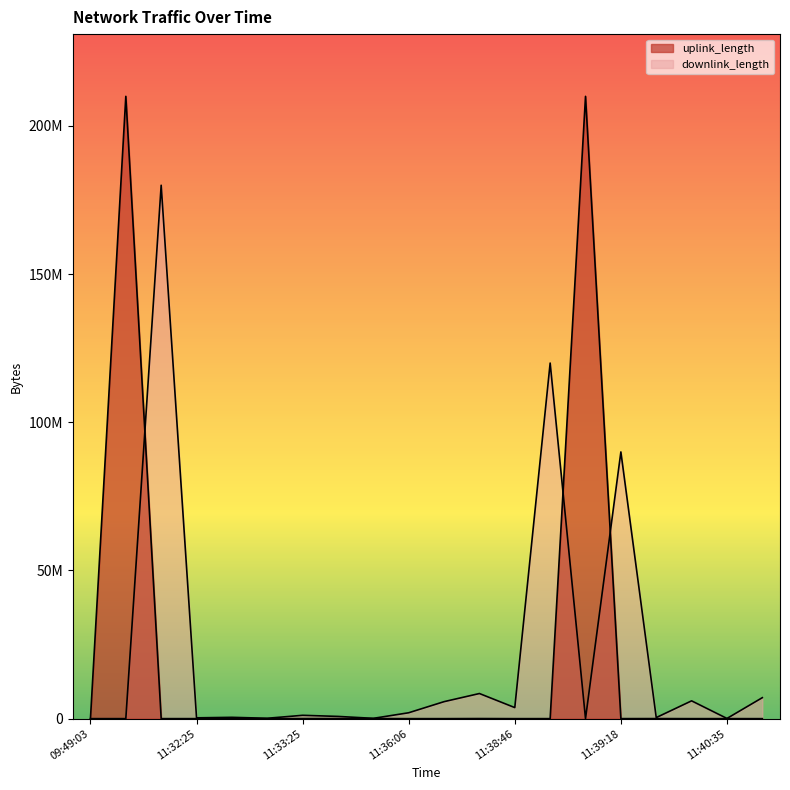

How many data points in downlink_length are less than 1127293?

10